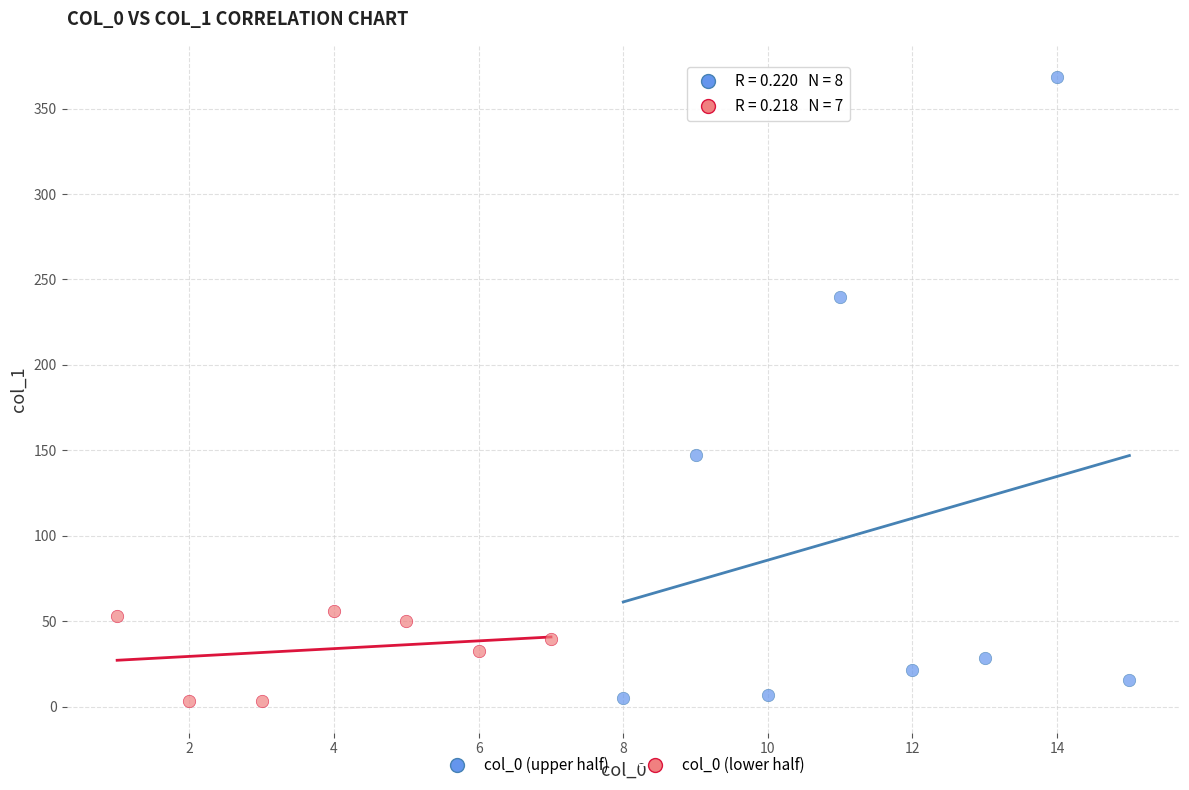

Which series contains the highest Y value?

col_0 (upper half)